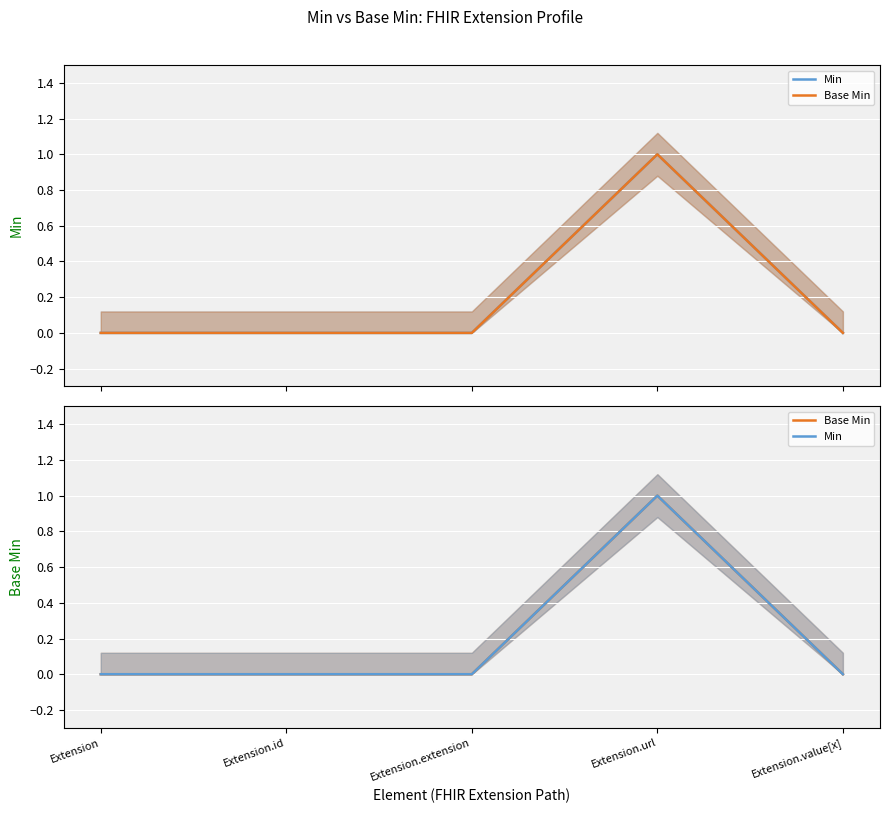

What is the value of the Min point at the 4th from the left?

1